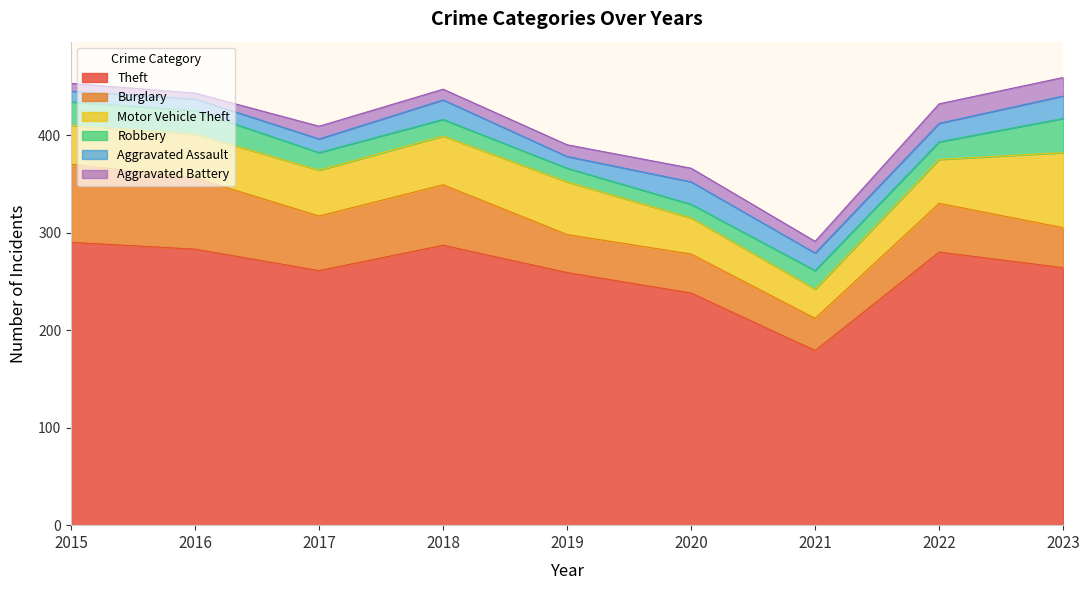

At 2017, list the series in order from largest to smallest.

Theft, Burglary, Motor Vehicle Theft, Robbery, Aggravated Assault, Aggravated Battery